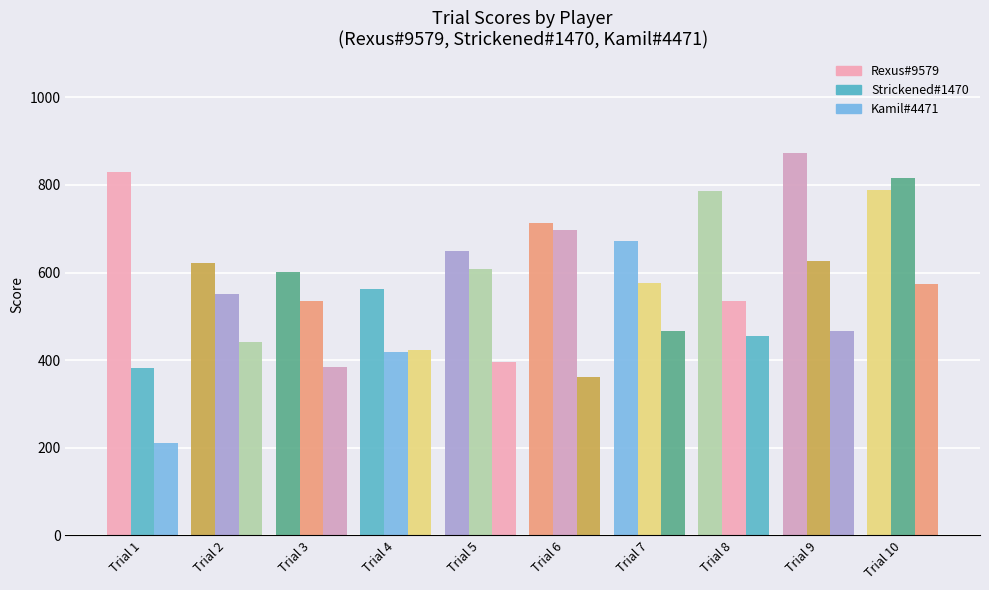

How many groups of bars are there?

10